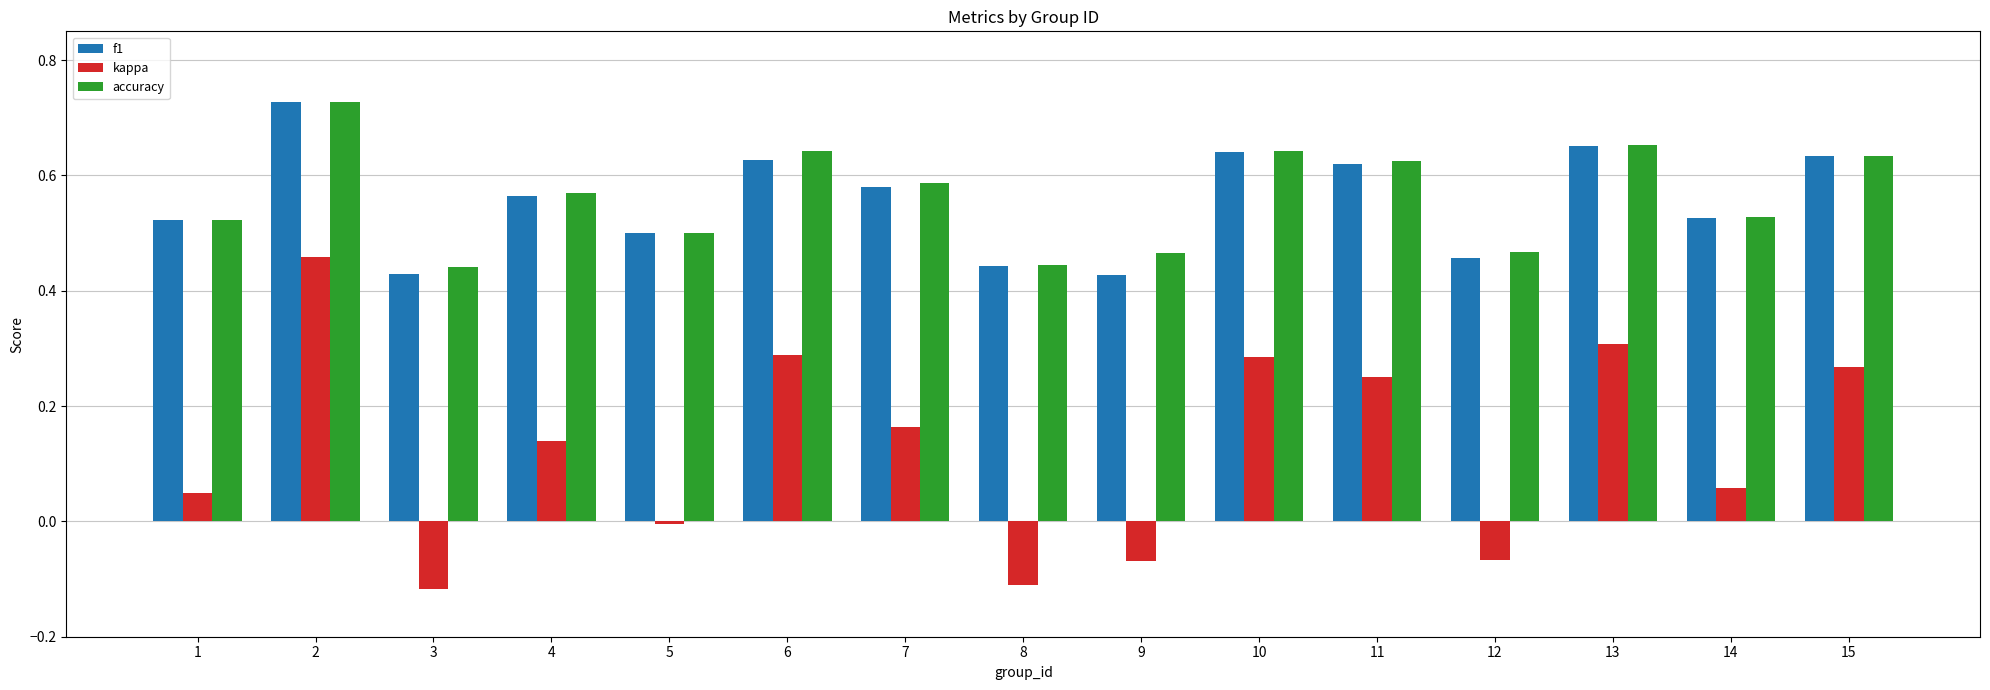

Which series has the largest range (max minus min)?

kappa